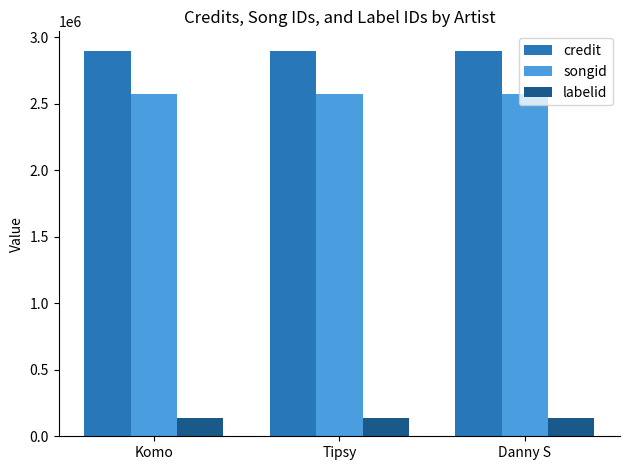

The songid series shows 2574327 at Komo. True or false?

True